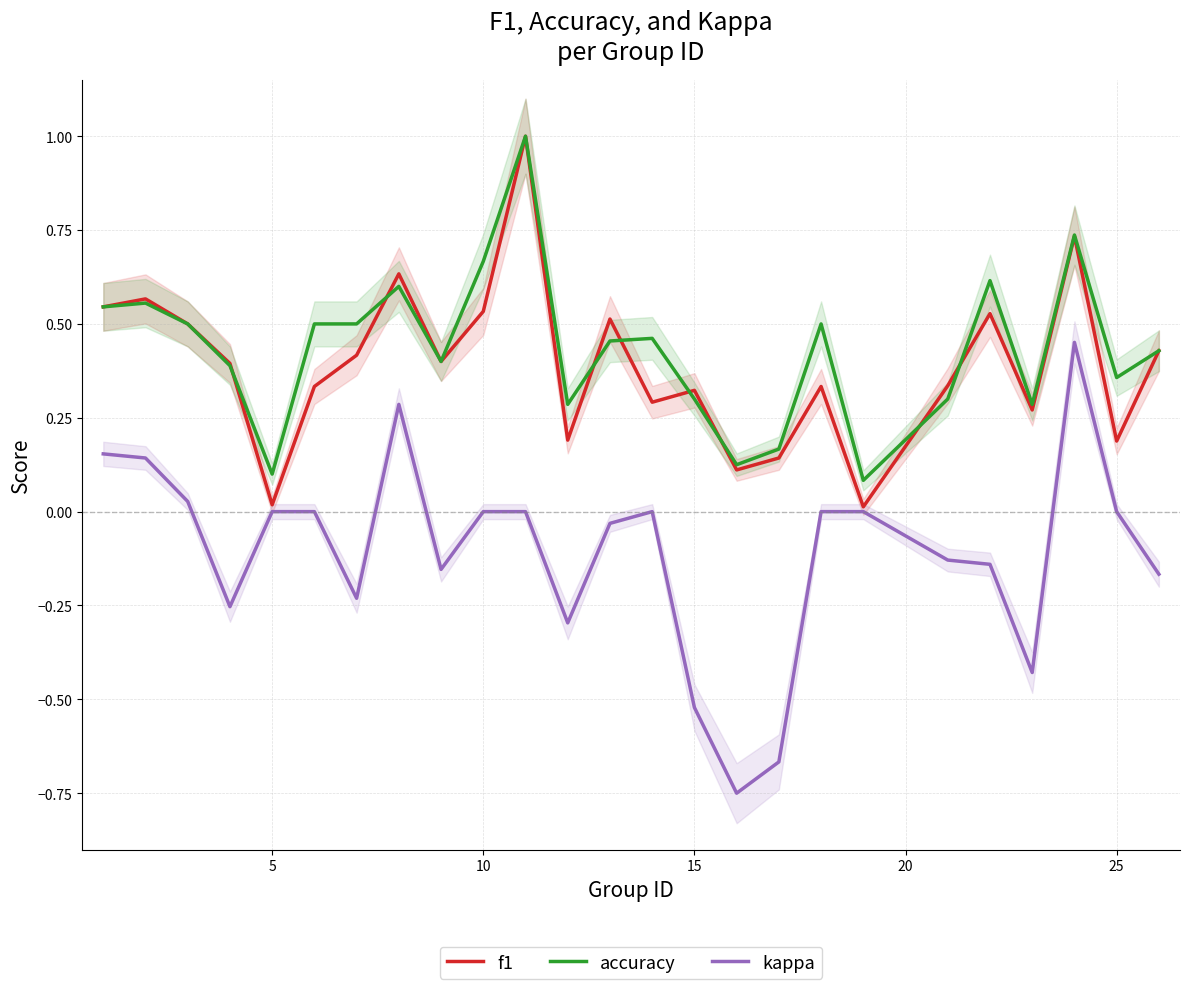

True or false: accuracy and kappa intersect in this chart.

False